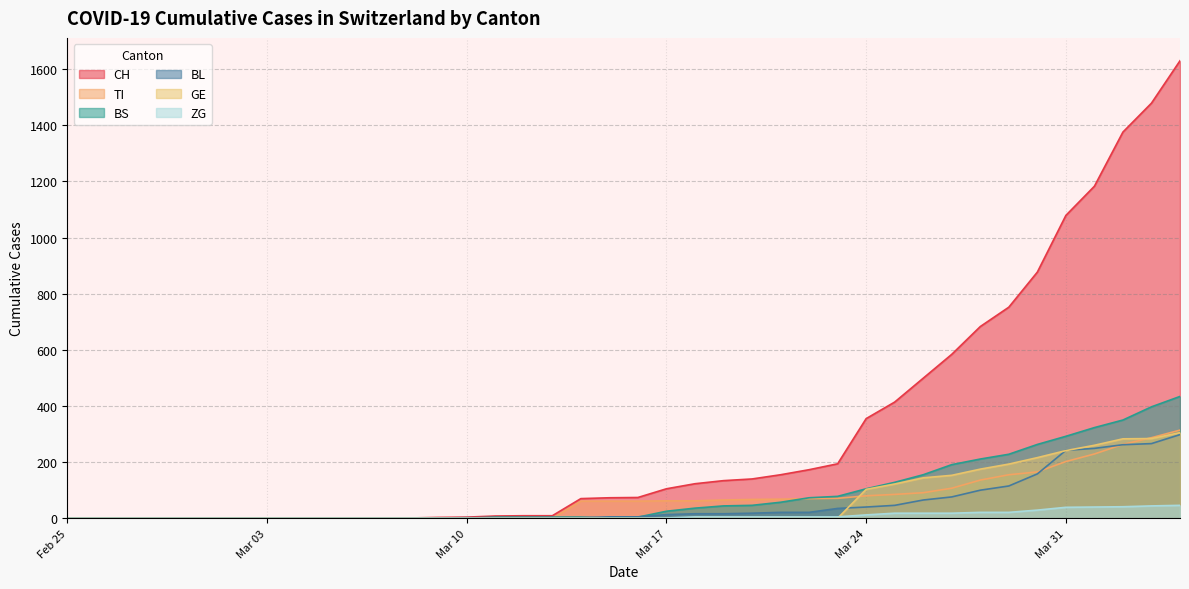

True or false: ZG and TI cross at least once.

False